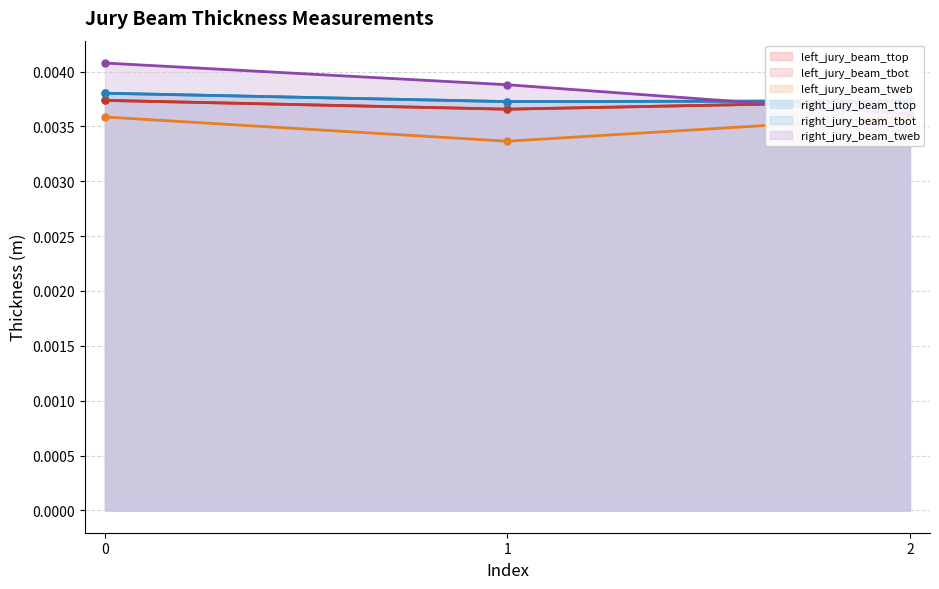

Count the number of categories in the chart.

3